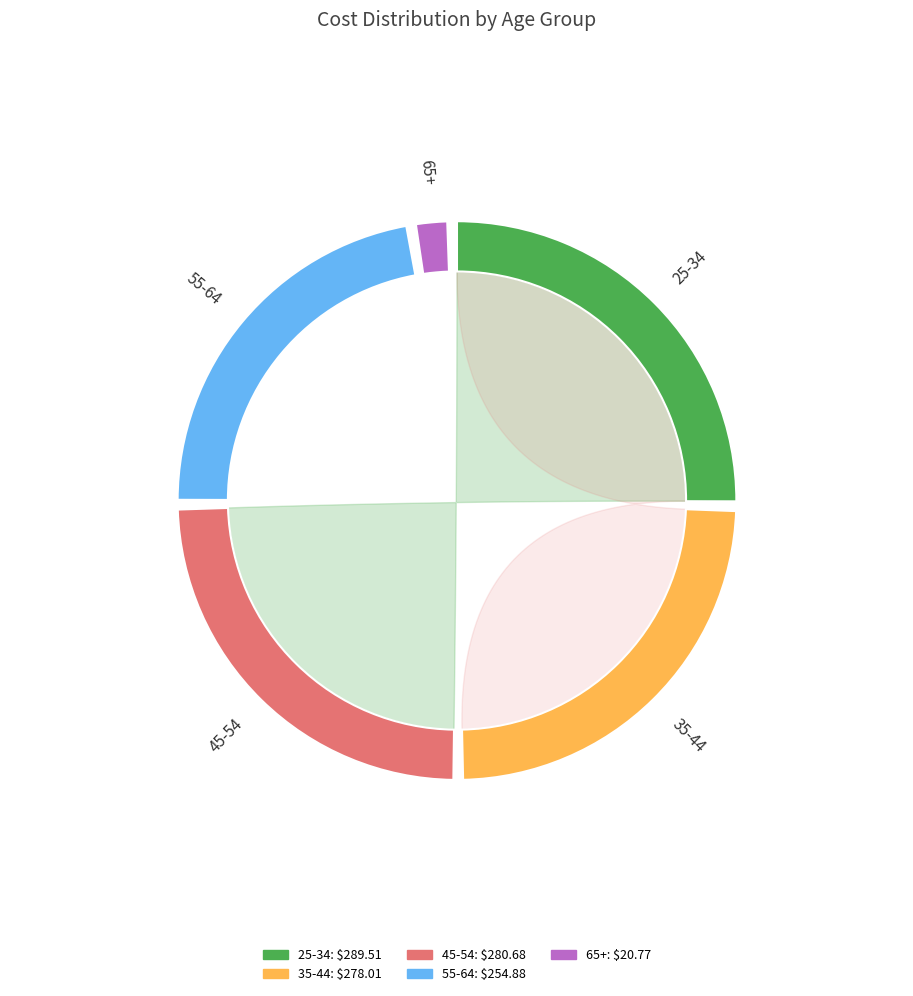

Does int-entrepreneur-can-all-45-54 account for over 50% of the chart?

No